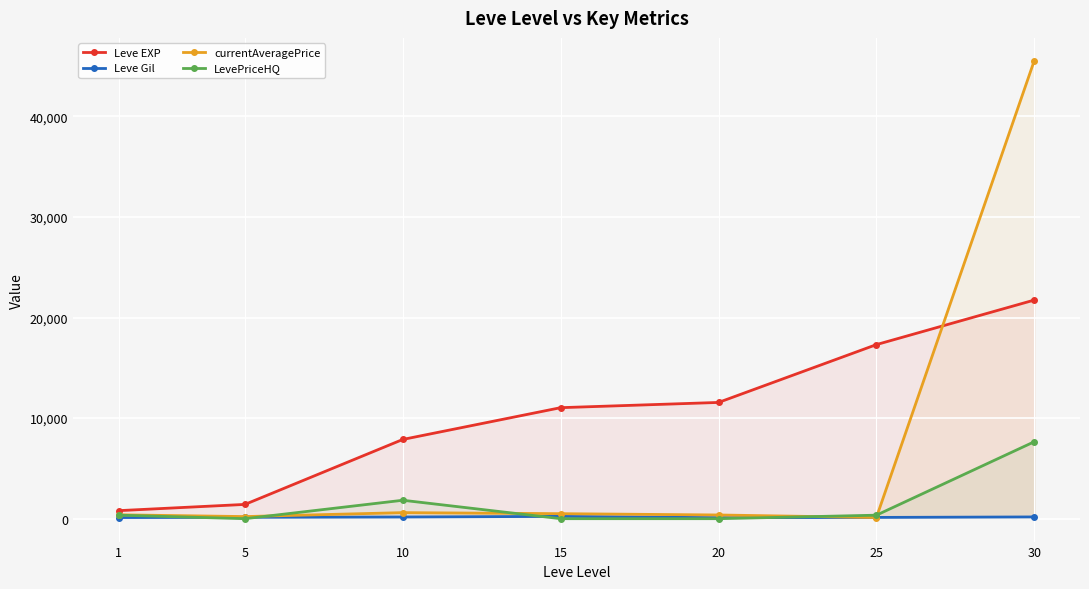

How many series are shown in this chart?

4